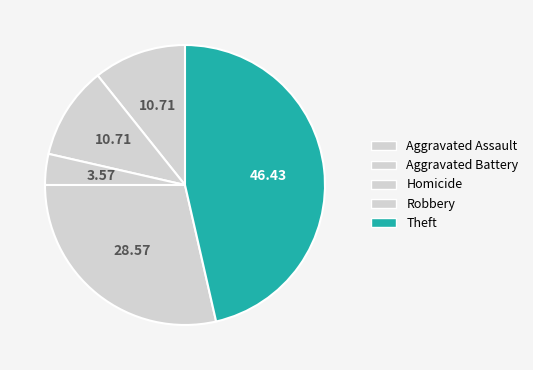

Count the number of slices in the pie.

5